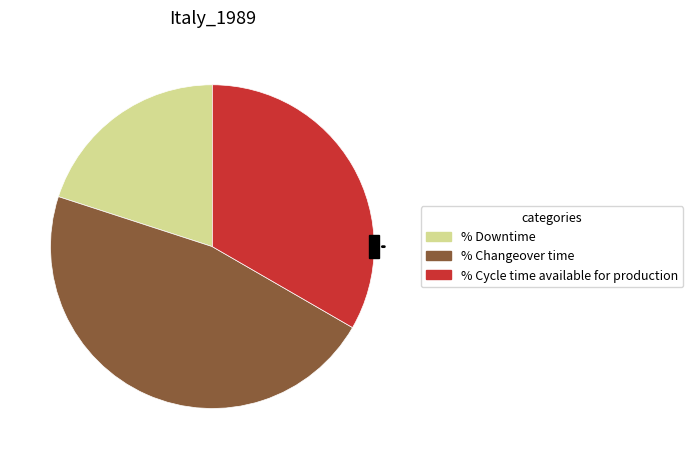

Which category has the biggest portion of the pie?

% Changeover time